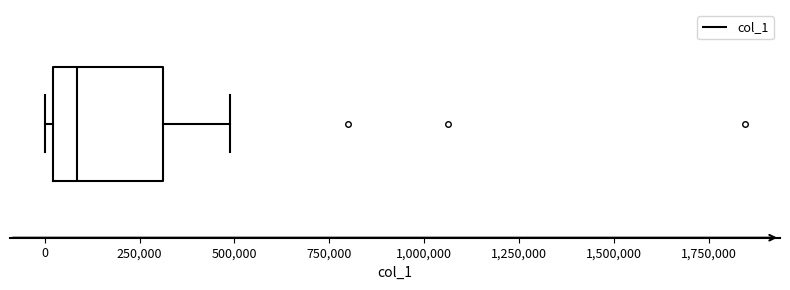

Where does the median line of the box sit on the x-axis? The values are not printed on the chart, so give them approximately, as read against the axis.

100000